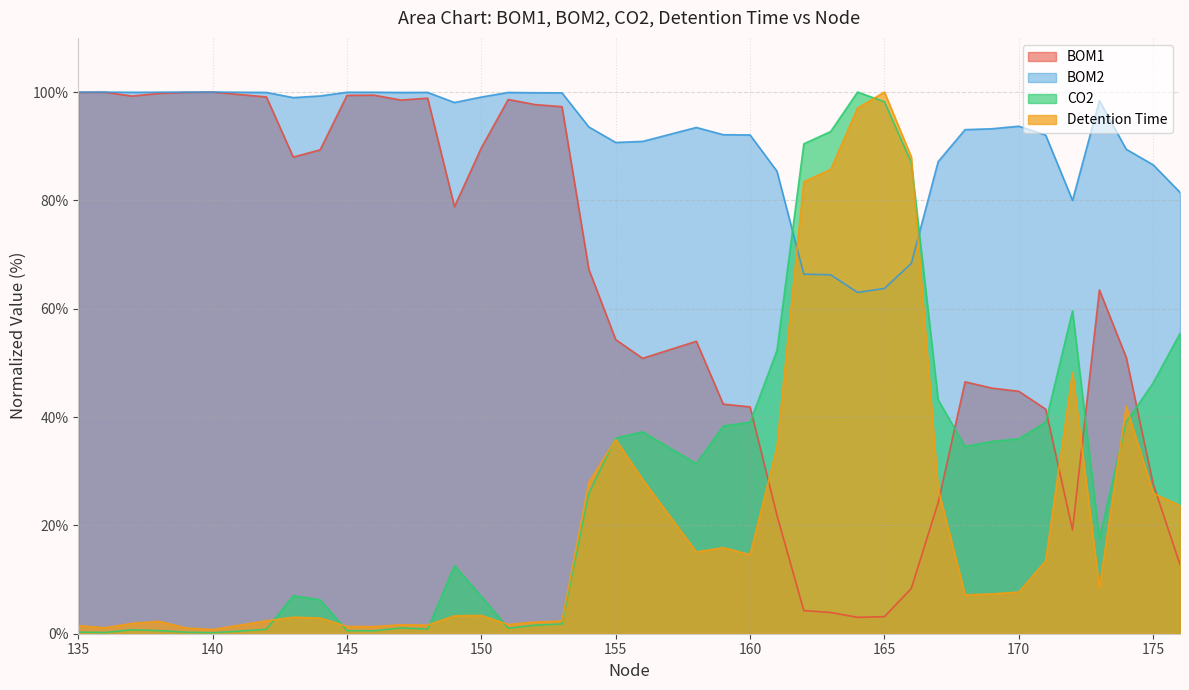

True or false: BOM1 and BOM2 intersect in this chart.

False